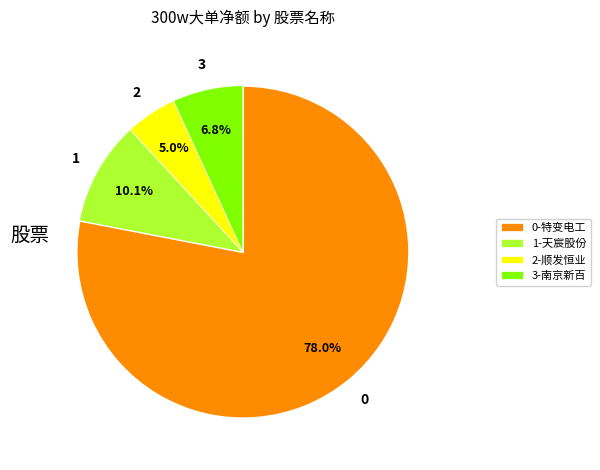

To the nearest percent, what is the average slice percentage?

25%